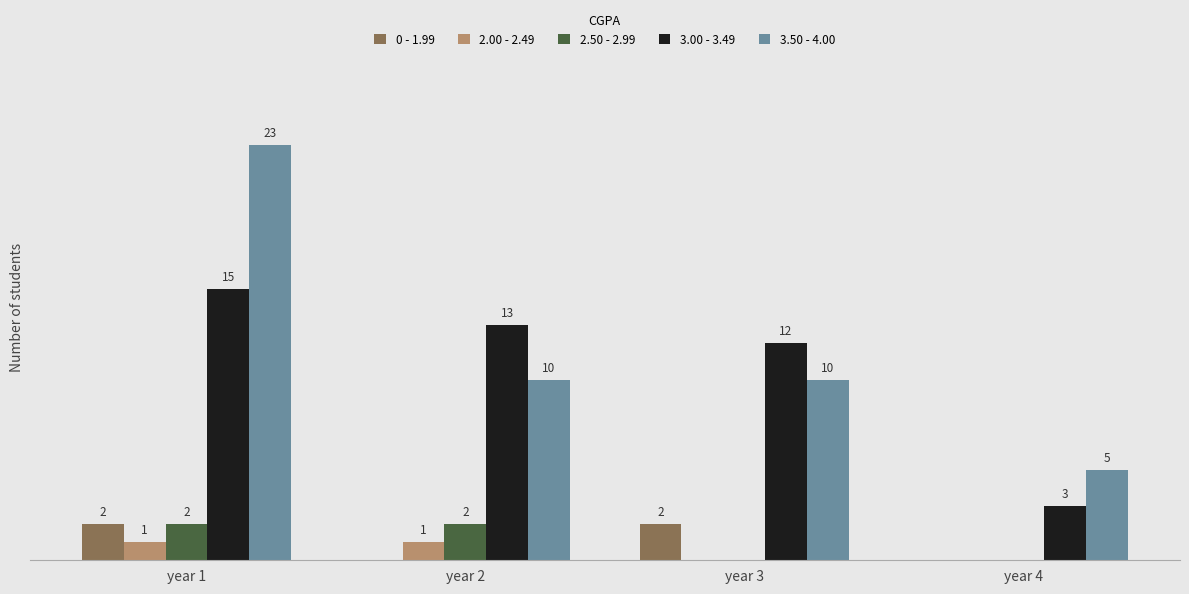

At which category does the chart reach its peak across all series?

year 1